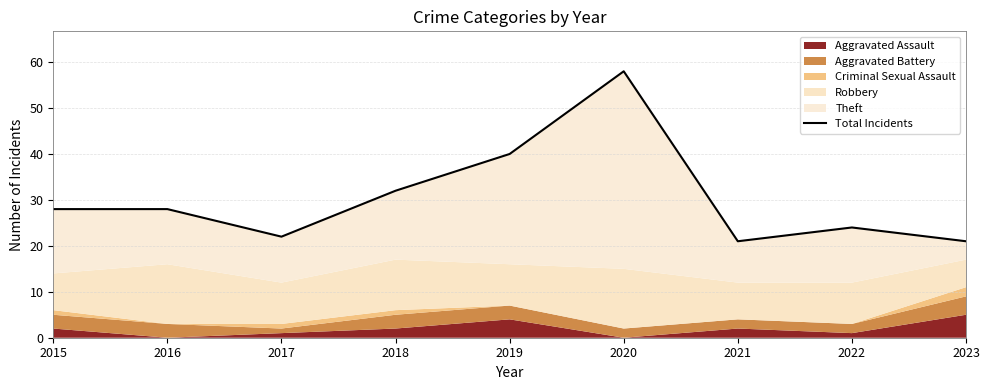

List the labels in order of value, smallest first.

2021, 2023, 2017, 2022, 2015, 2016, 2018, 2019, 2020